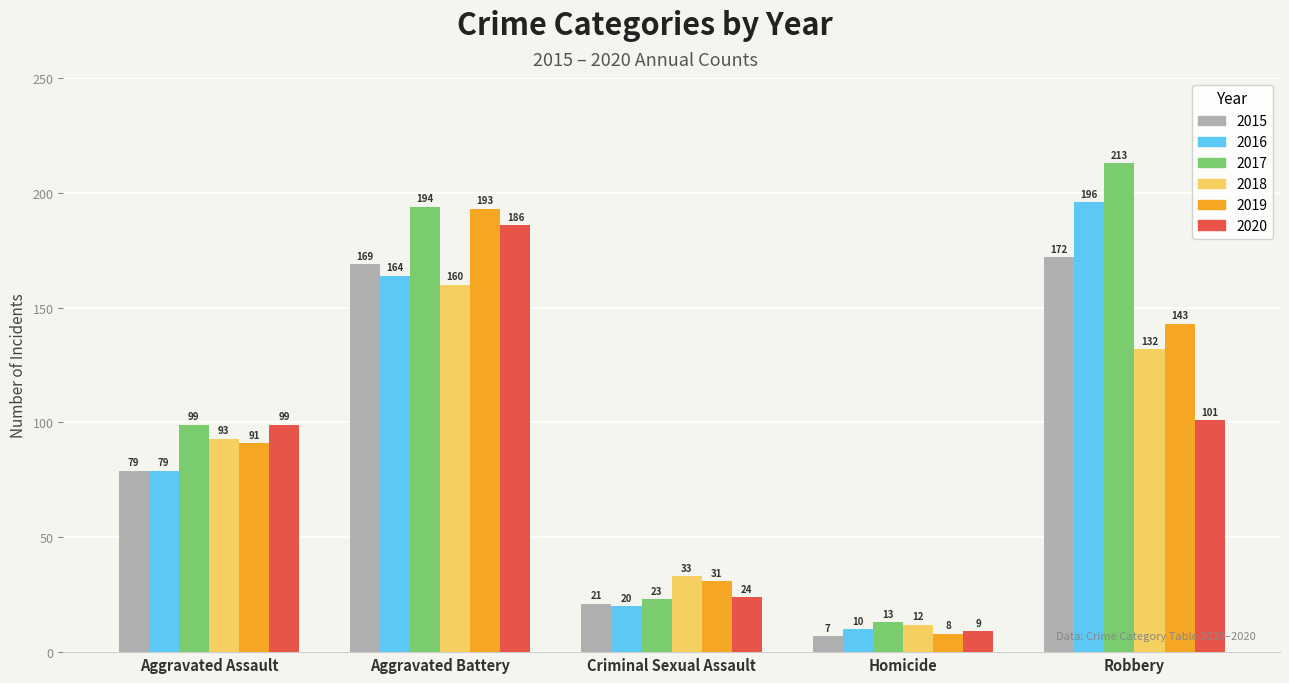

Which category has the lowest value across all series?

Homicide